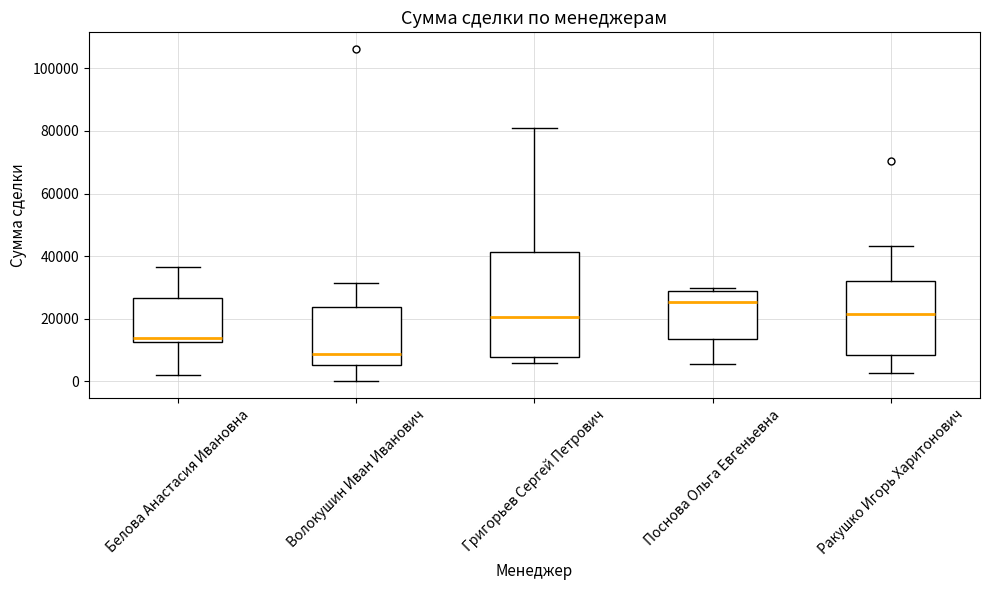

Reading left to right, transcribe this box plot: for each box, give where its median line is, the range the box spans, and where its two whiskers end, as read against the y-axis. The values are not printed on the chart, so give them approximately, as read against the axis.

Белова Анастасия Ивановна: median 14000, box 12000 to 26000, whiskers 2000 to 36000
Волокушин Иван Иванович: median 8000, box 6000 to 24000, whiskers 0 to 32000
Григорьев Сергей Петрович: median 20000, box 8000 to 42000, whiskers 6000 to 80000
Поснова Ольга Евгеньевна: median 26000, box 14000 to 28000, whiskers 6000 to 30000
Ракушко Игорь Харитонович: median 22000, box 8000 to 32000, whiskers 2000 to 44000